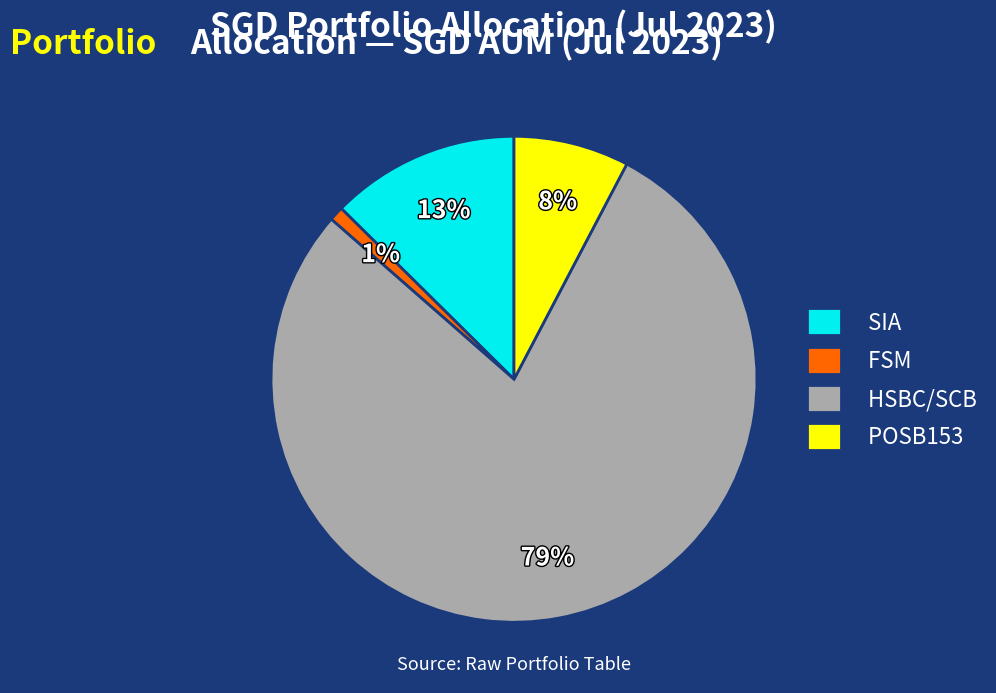

Does any single category account for the majority?

Yes